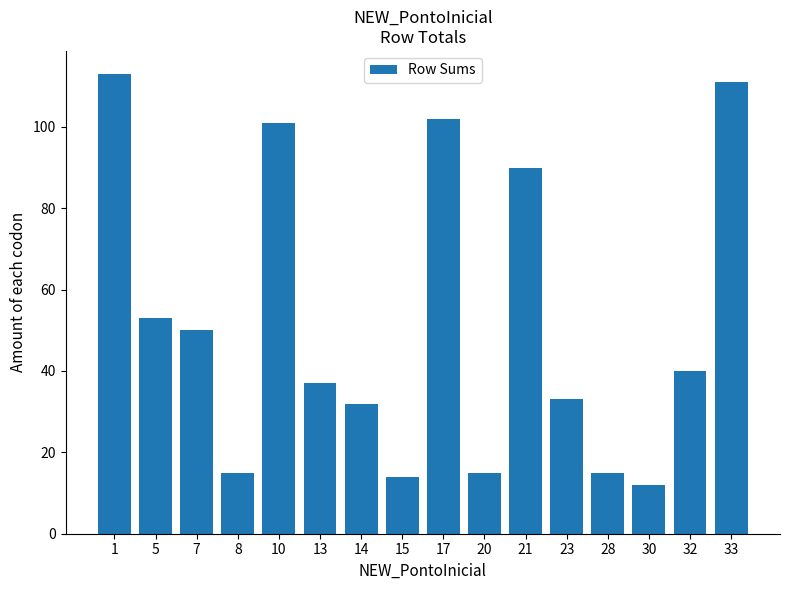

Which label corresponds to the largest value in the chart?

1